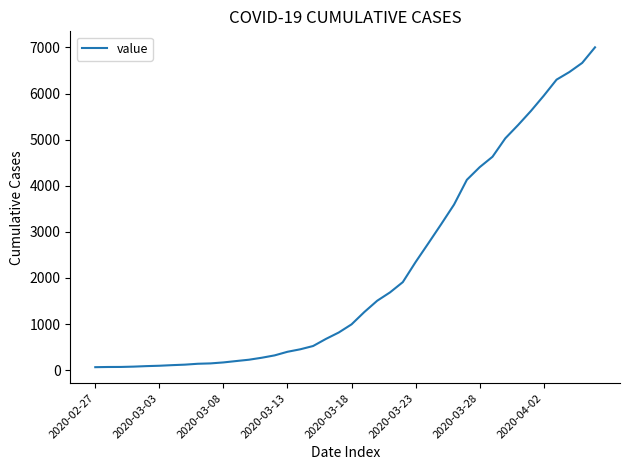

How many lines are shown in the chart?

1